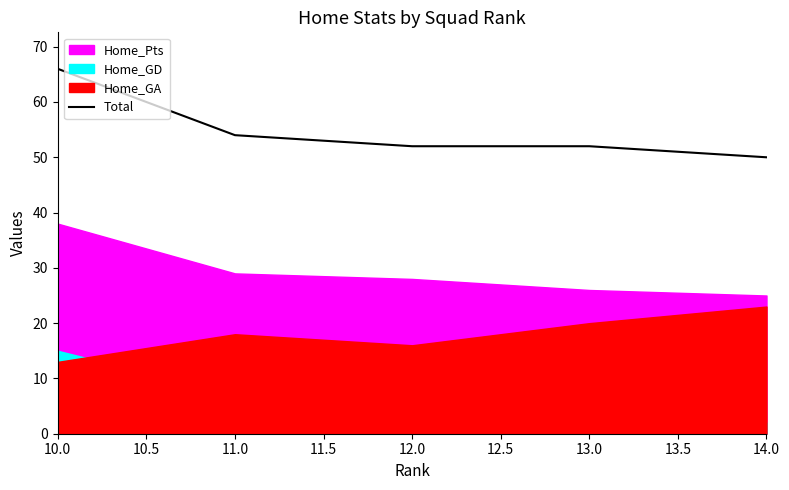

Count the values in the range 52 to 54.

3